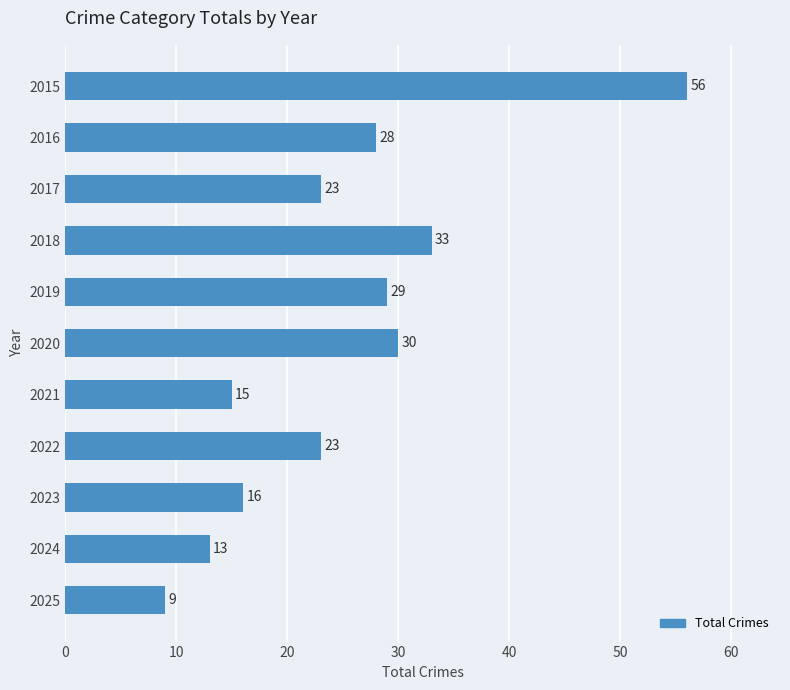

What is the change in value from 2020 to 2025?

-21